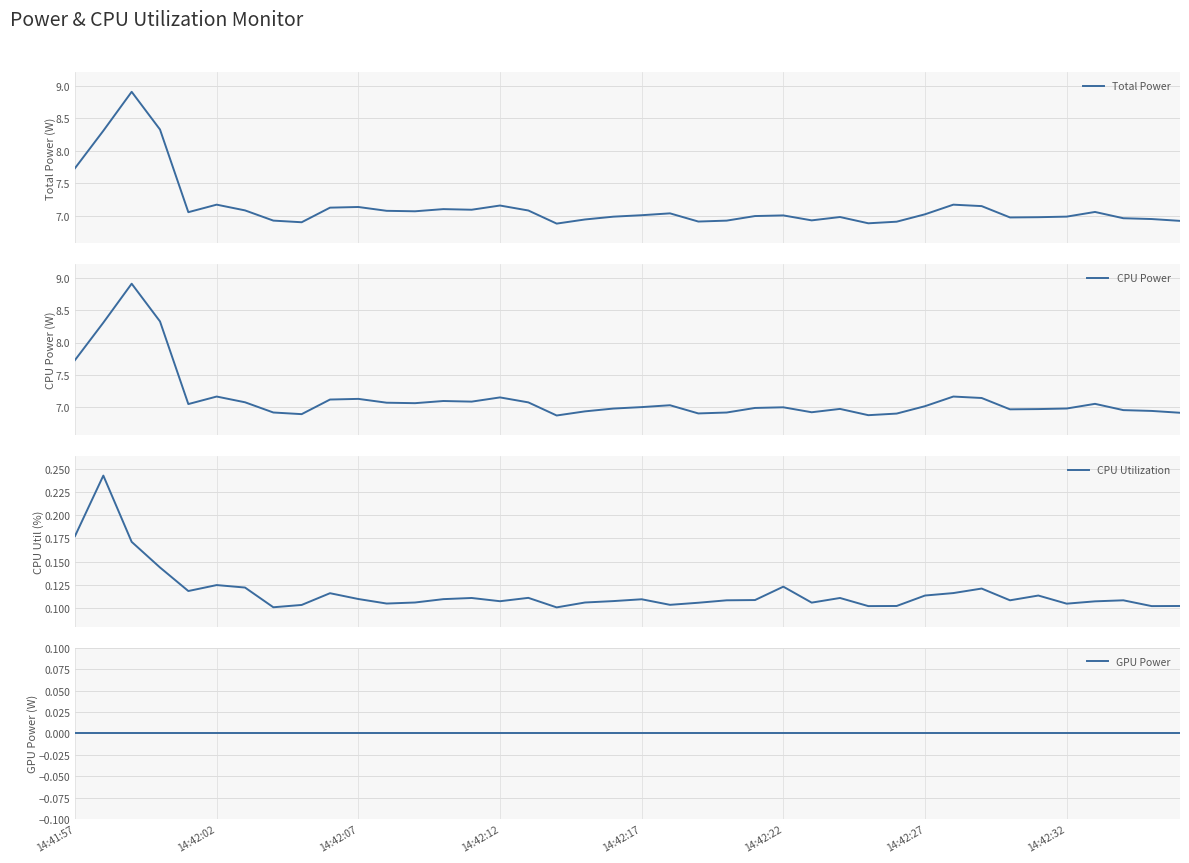

What is the maximum value shown in the chart?

8.9